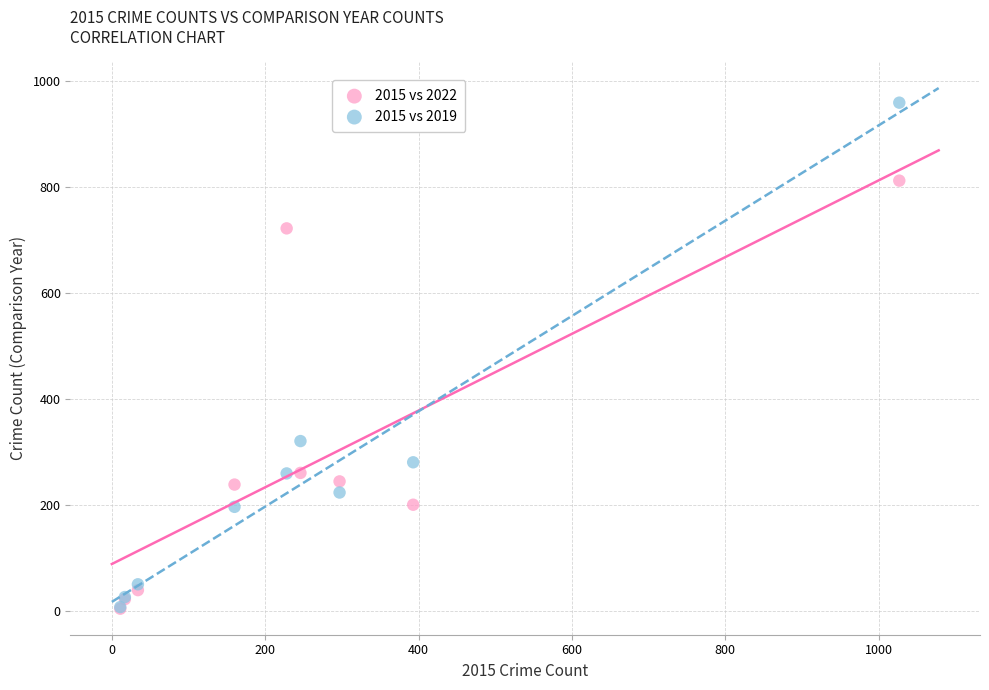

In the 2015 vs 2019 series, what Y value is closest to 483?

321